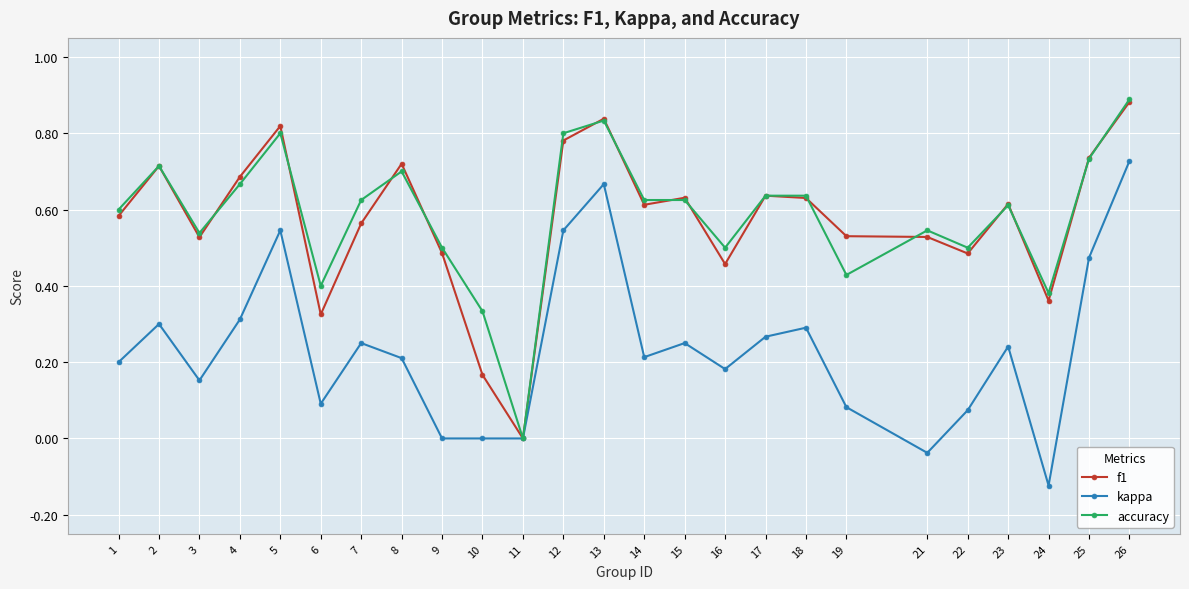

Between 5 and 6, which series saw the biggest shift?

f1